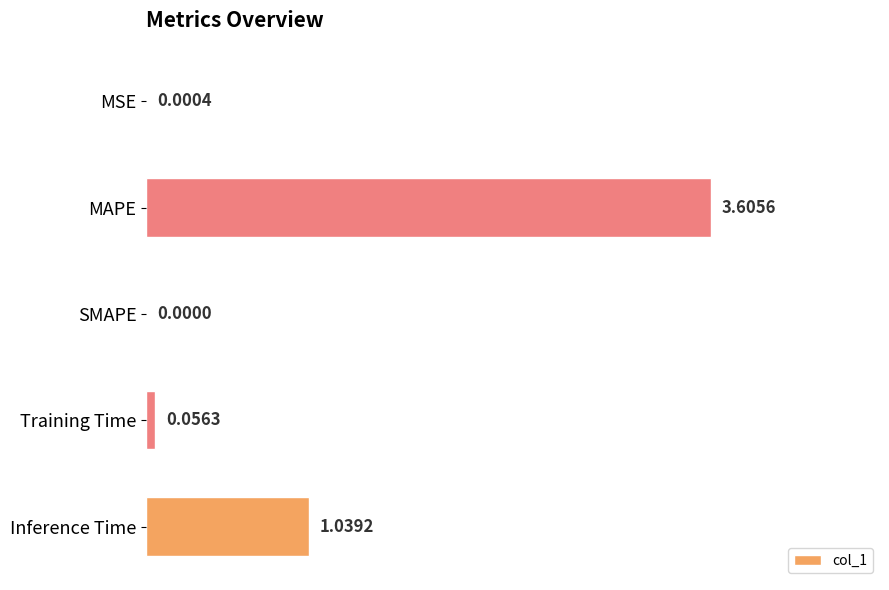

What is the sum of the values at Inference Time and Training Time?

1.1